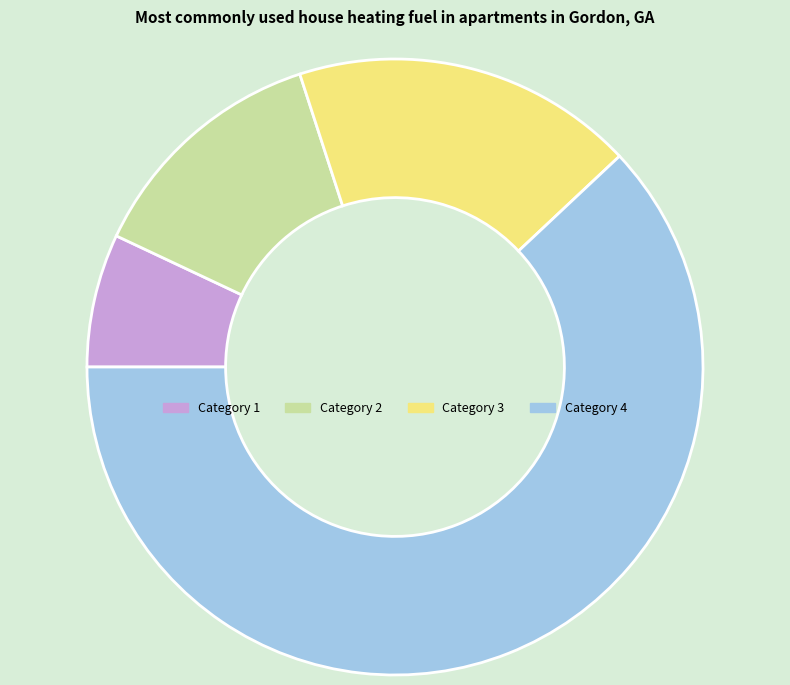

How many slices are in this pie chart?

4